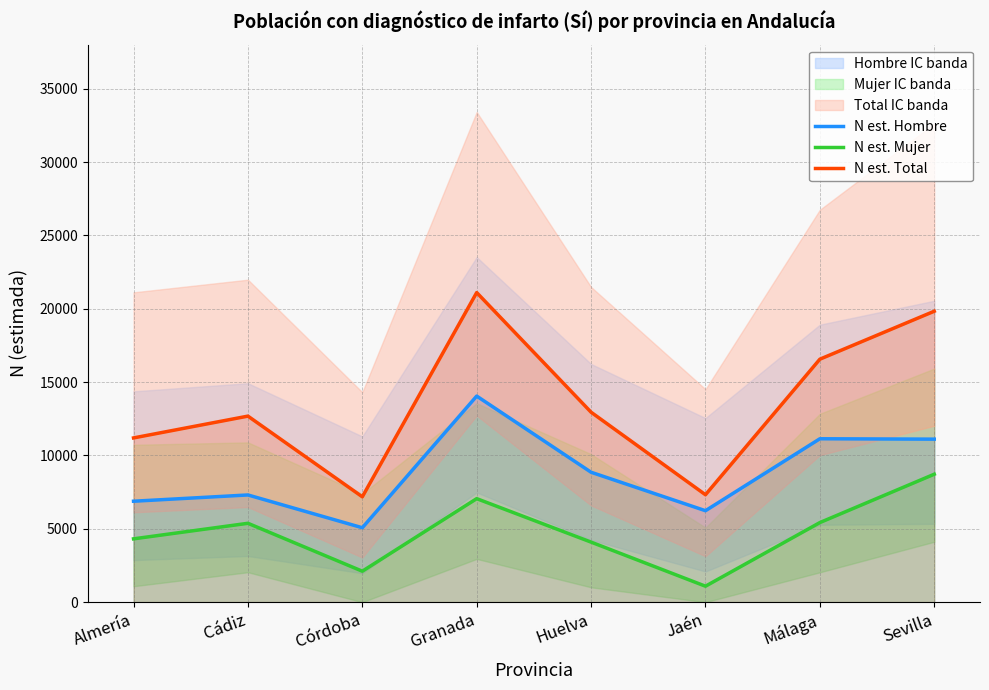

Which series has the largest total across all categories?

N est. Total